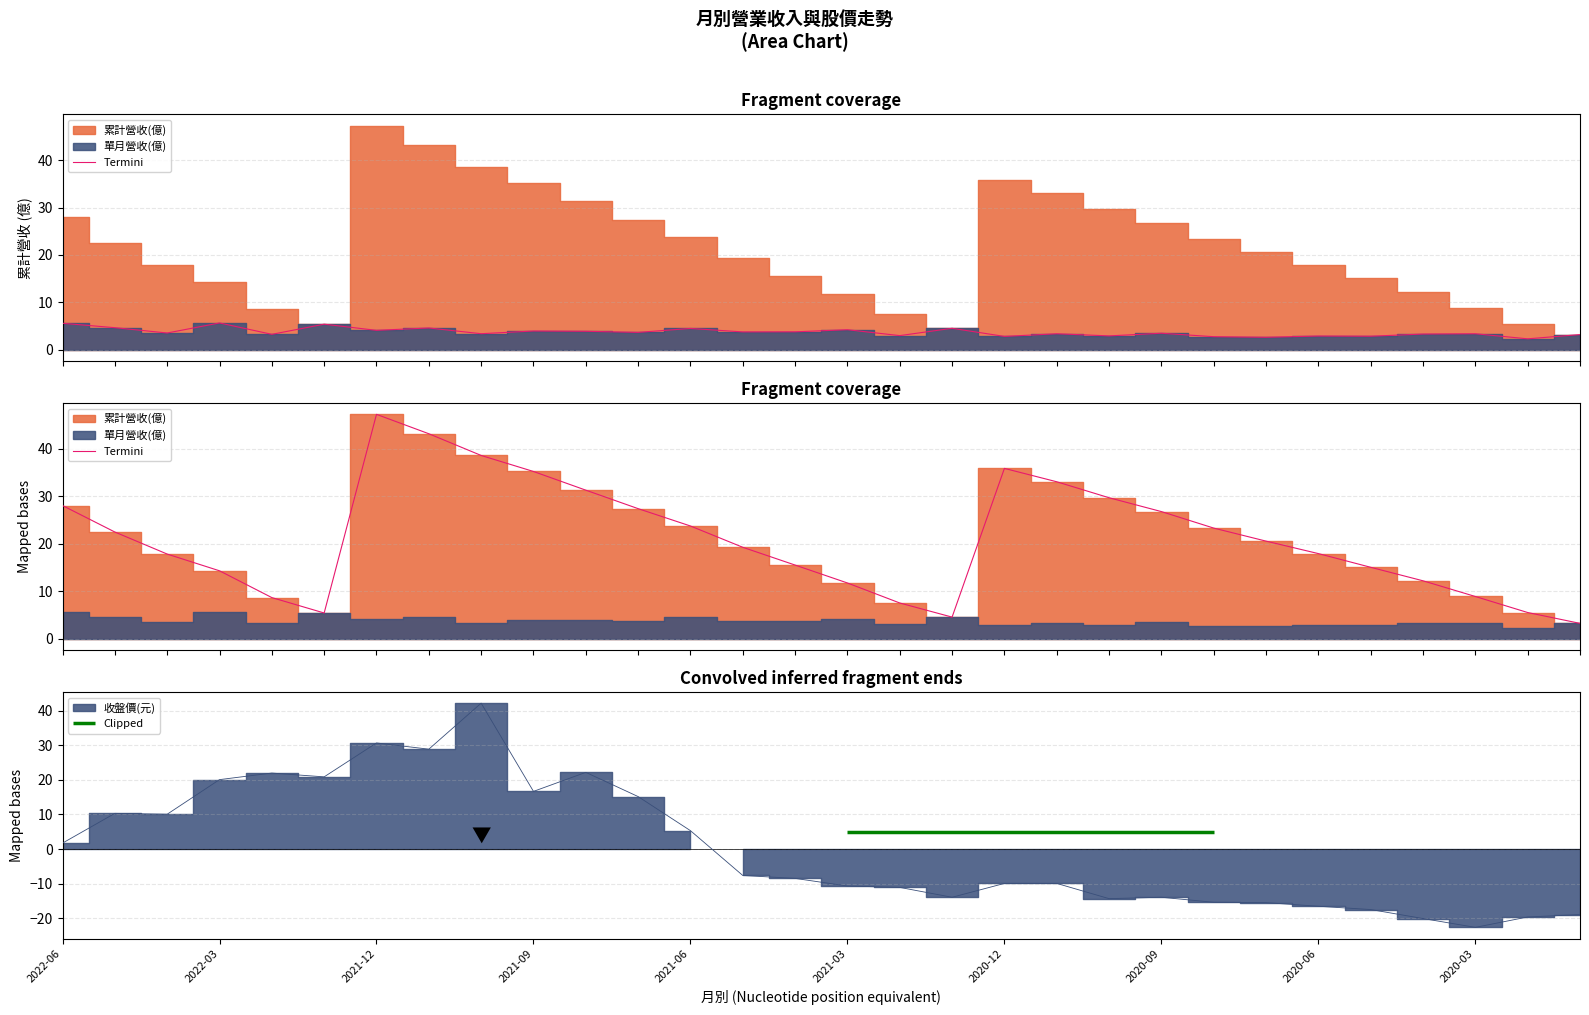

What is the label of the 2nd point from the left?

2022-05